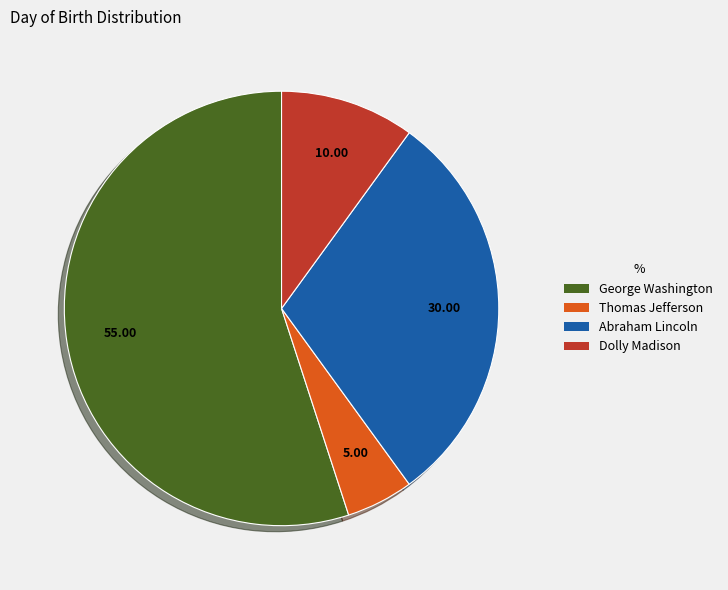

What is the largest slice in the pie chart?

George Washington